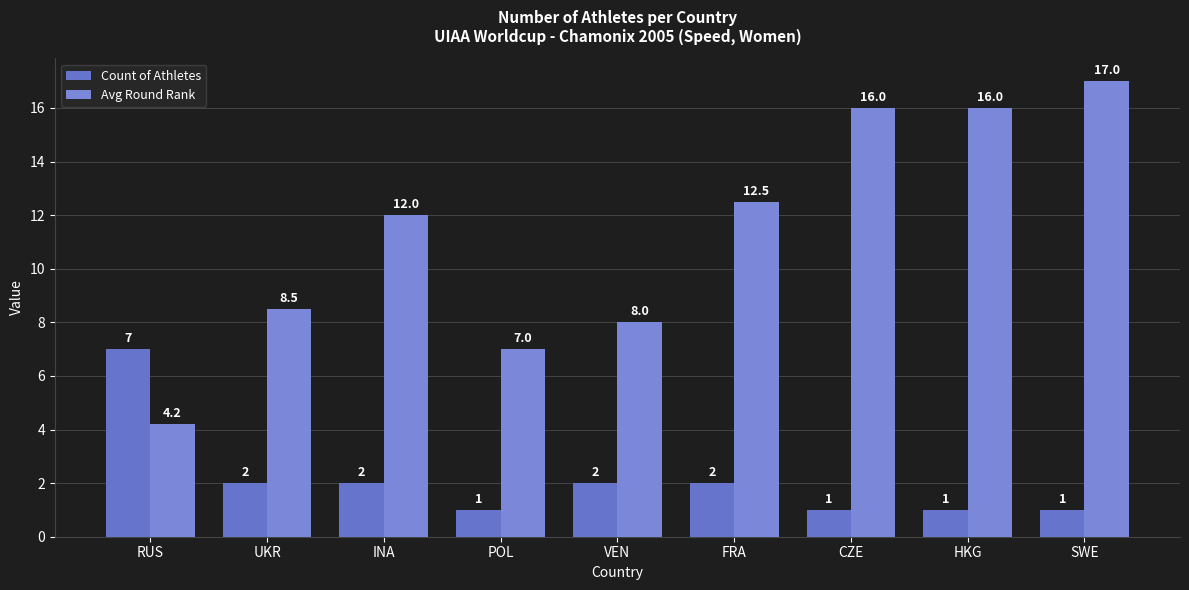

What is the sum of all Avg Round Rank values?

101.2